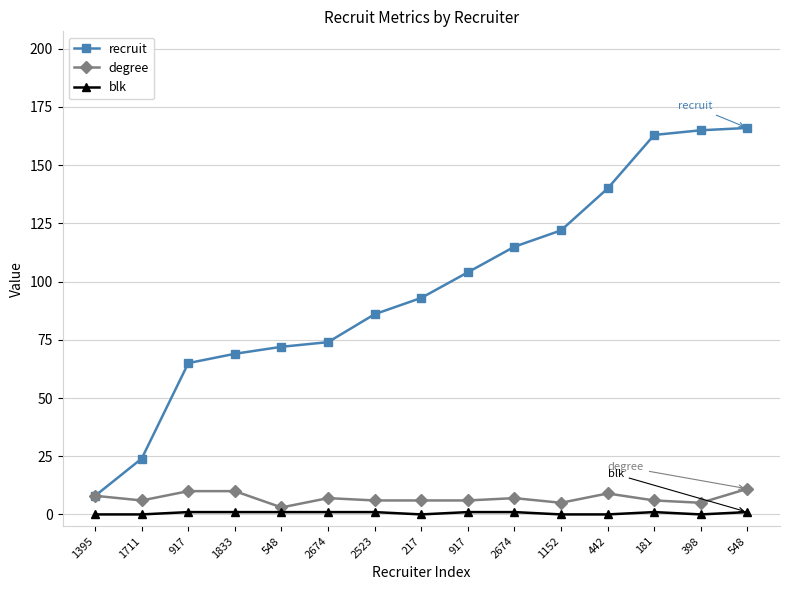

At how many categories does at least one series exceed 85?

9